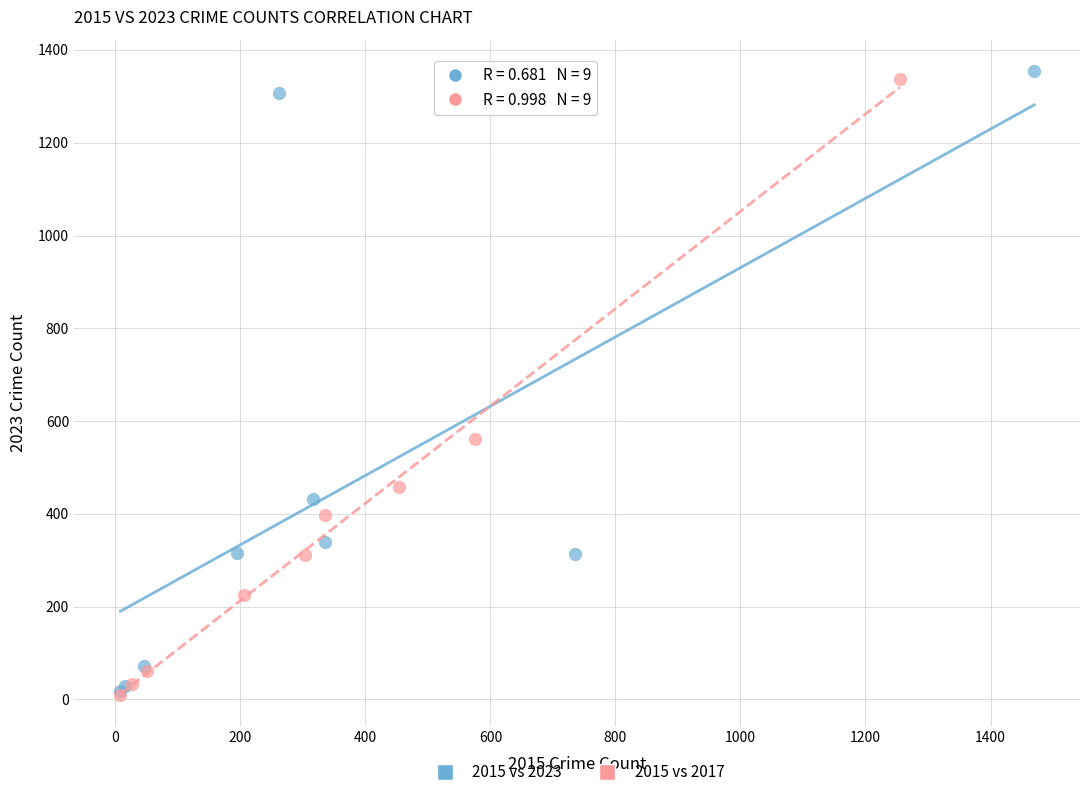

Which series has the largest Y range (max minus min)?

2015 vs 2023